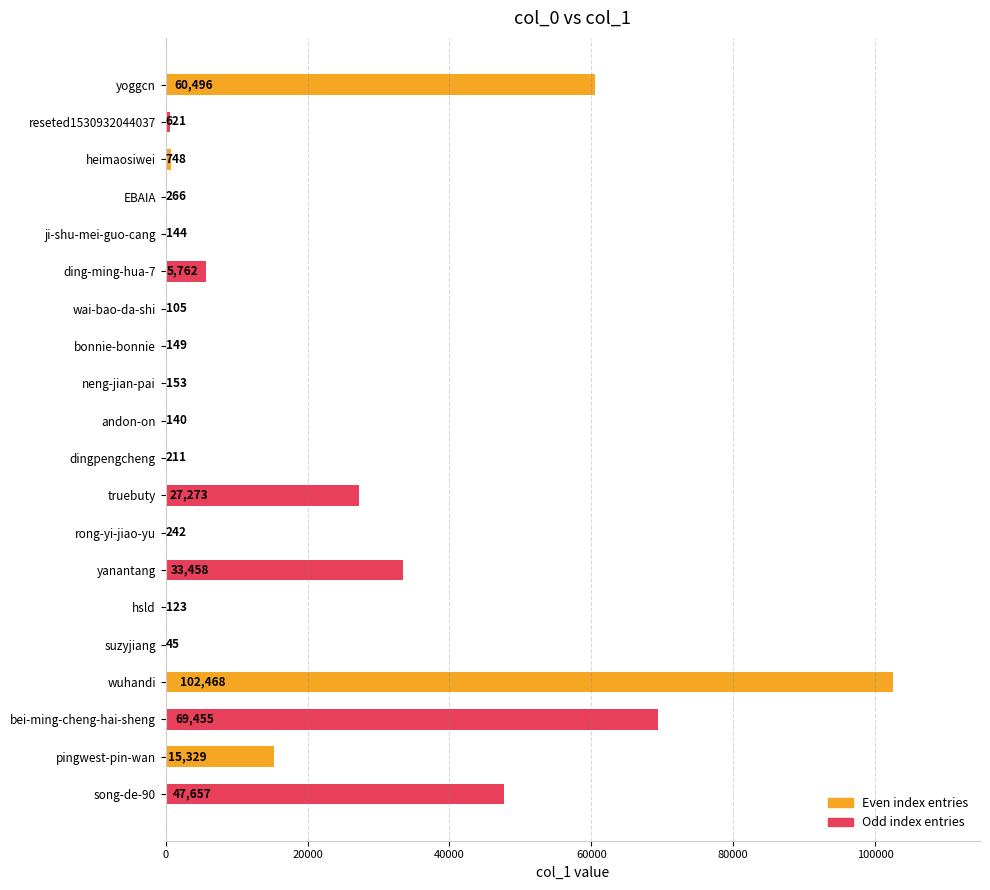

What is the change in value from bonnie-bonnie to yanantang?

+33309